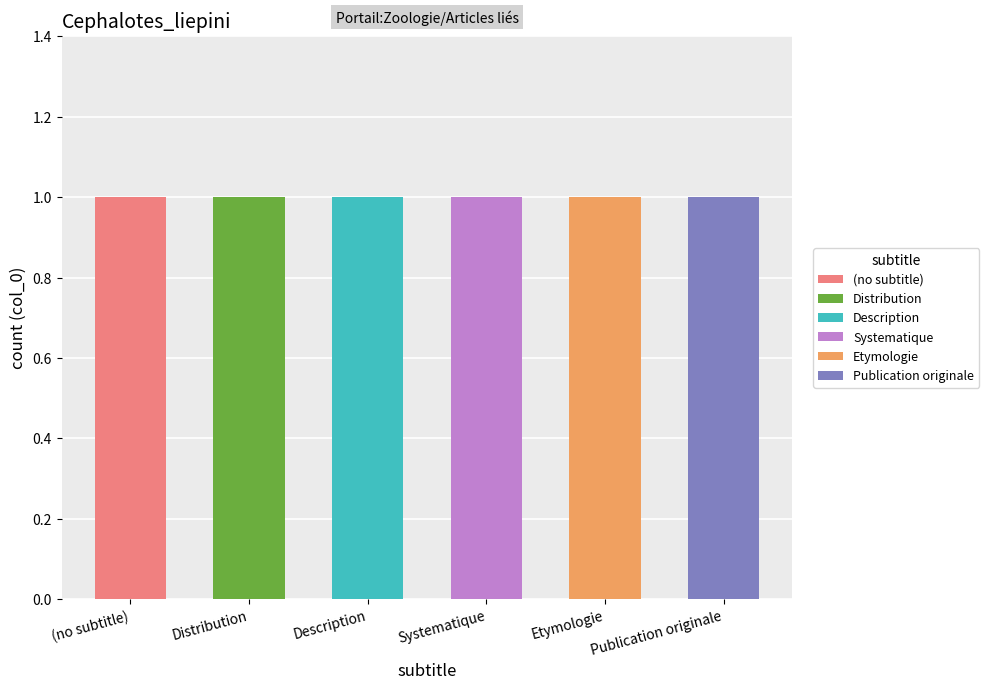

What is the label of the 3rd bar from the left?

Description